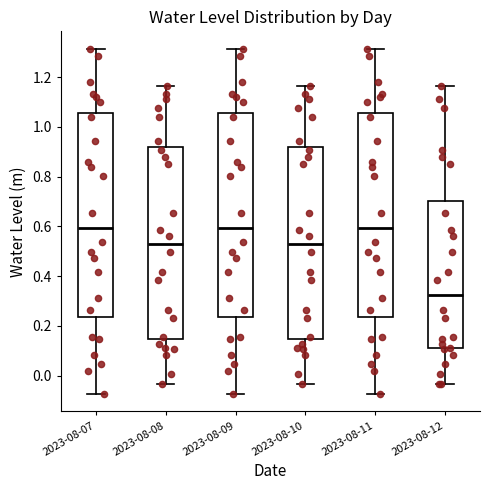

Reading left to right, read every box against the y-axis: the position of its median line, the range the box covers, and the ends of its whiskers. The values are not printed on the chart, so give them approximately, as read against the axis.

2023-08-07: median 0.60, box 0.24 to 1.06, whiskers -0.08 to 1.32
2023-08-08: median 0.52, box 0.14 to 0.92, whiskers -0.04 to 1.16
2023-08-09: median 0.60, box 0.24 to 1.06, whiskers -0.08 to 1.32
2023-08-10: median 0.52, box 0.14 to 0.92, whiskers -0.04 to 1.16
2023-08-11: median 0.60, box 0.24 to 1.06, whiskers -0.08 to 1.32
2023-08-12: median 0.32, box 0.12 to 0.70, whiskers -0.04 to 1.16